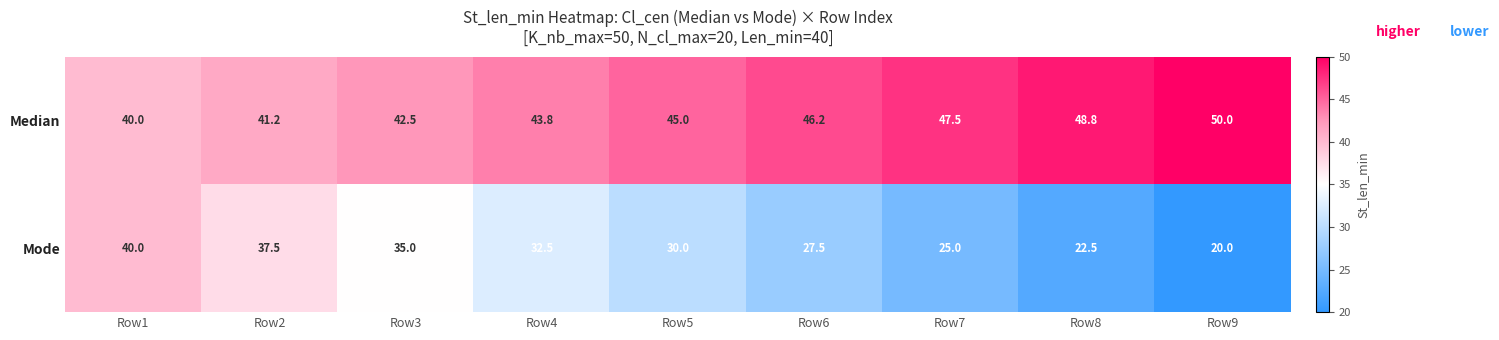

Reading left to right, extract all data points from this chart.

Median: 40.0	41.2	42.5	43.8	45.0	46.2	47.5	48.8	50.0
Mode: 40.0	37.5	35.0	32.5	30.0	27.5	25.0	22.5	20.0